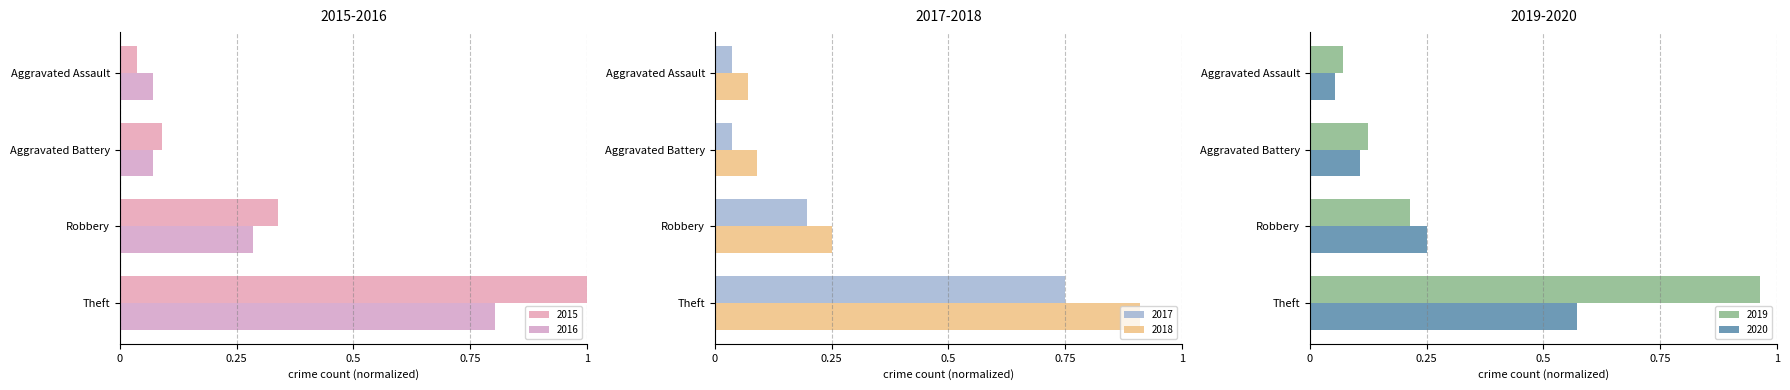

Does the chart contain any negative values?

No